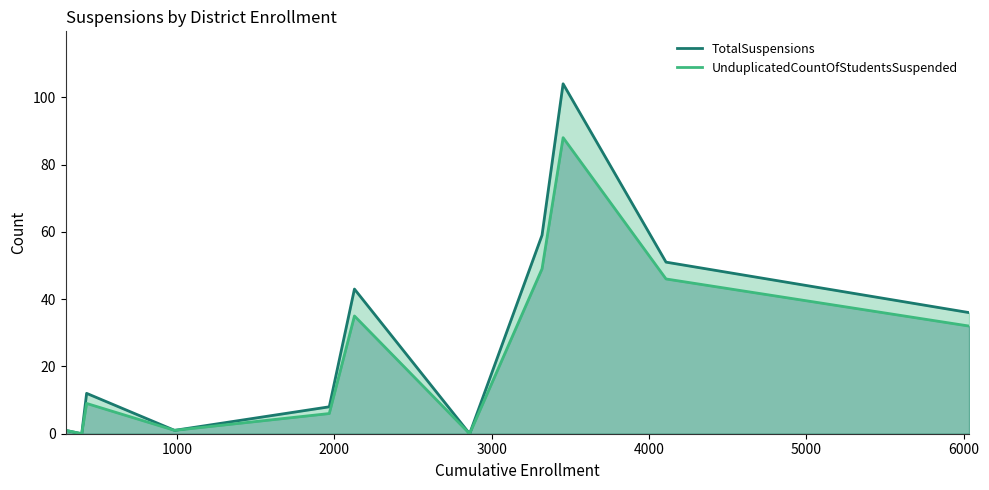

What is the maximum value for TotalSuspensions?

104